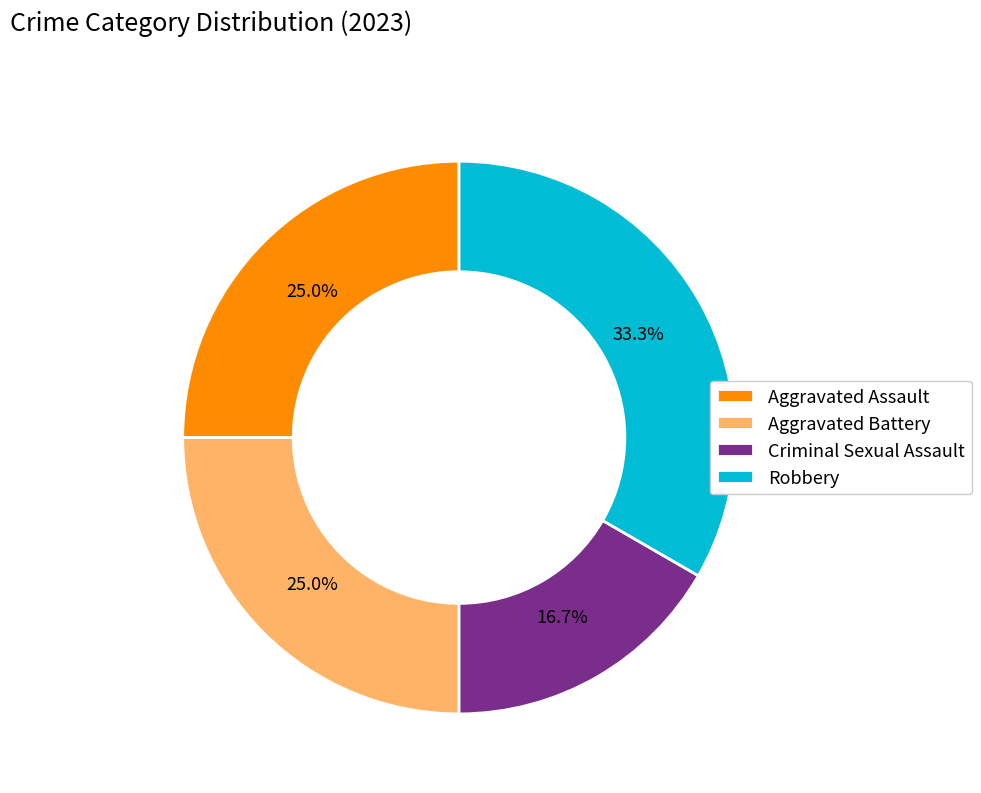

To the nearest percent, what is the average slice percentage?

25%